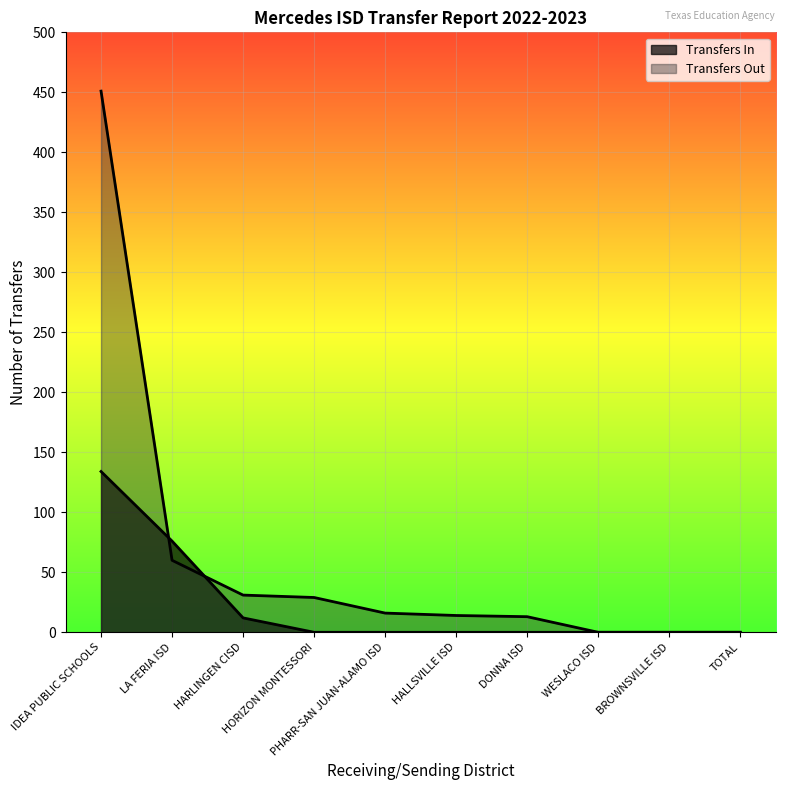

What position from the right is WESLACO ISD?

3